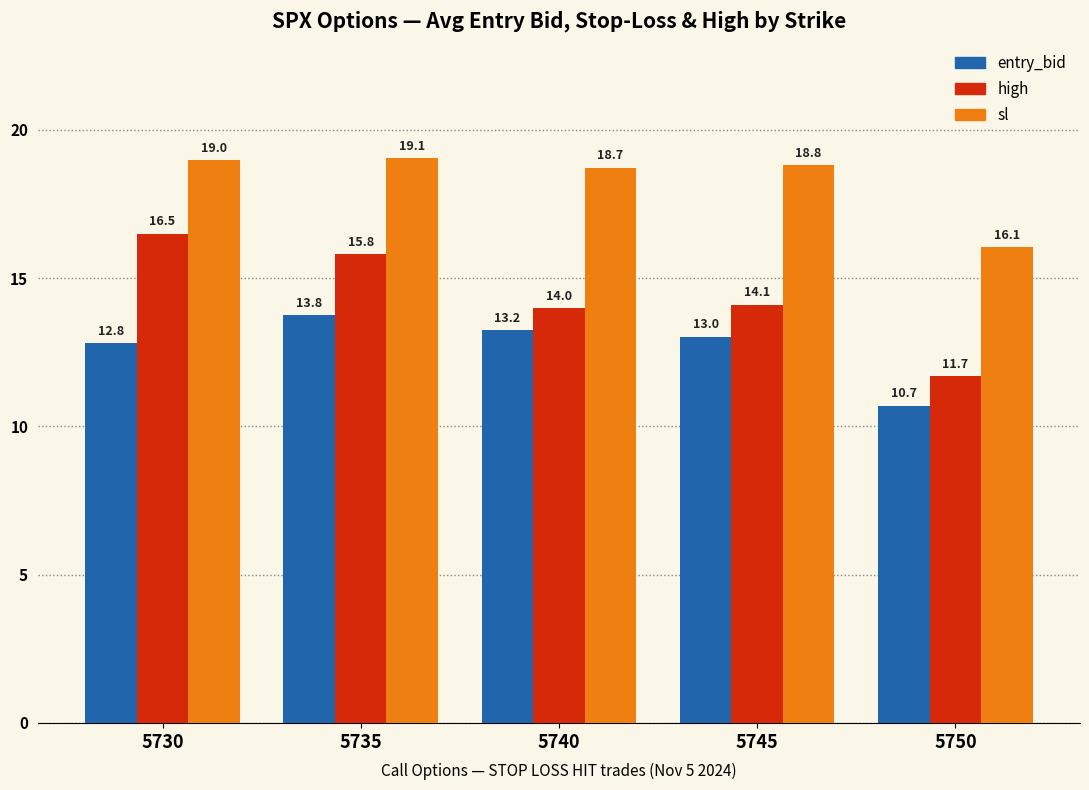

What is the value of the entry_bid bar at the 4th from the left?

13.0